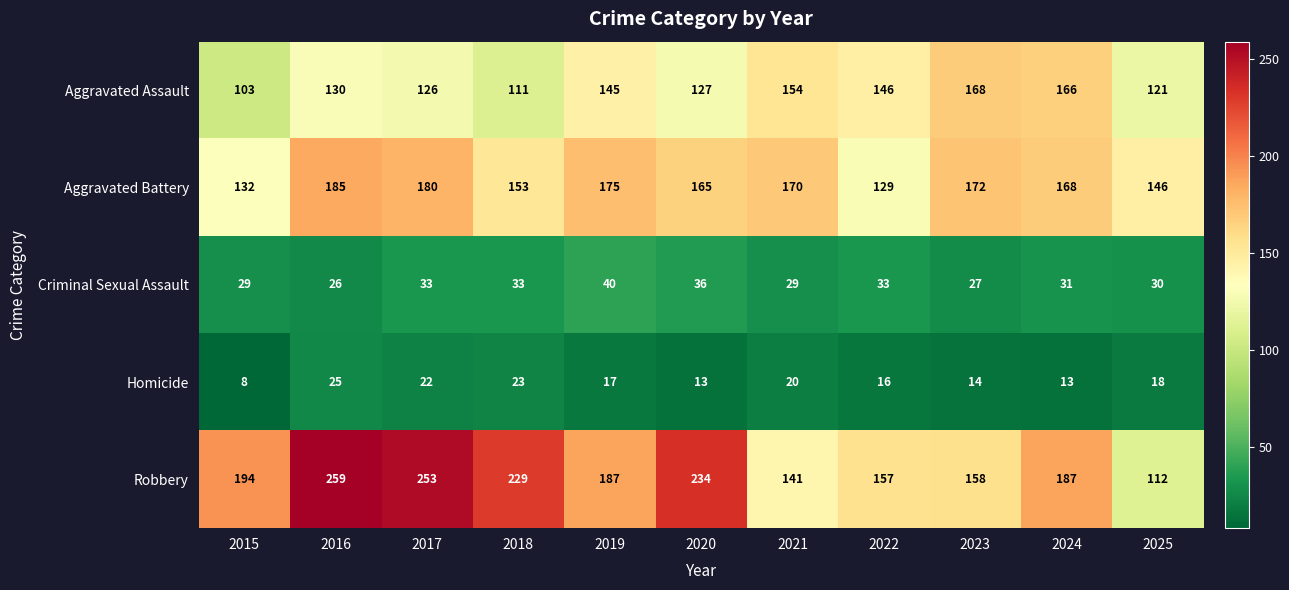

Which series has the largest total across all categories?

Robbery